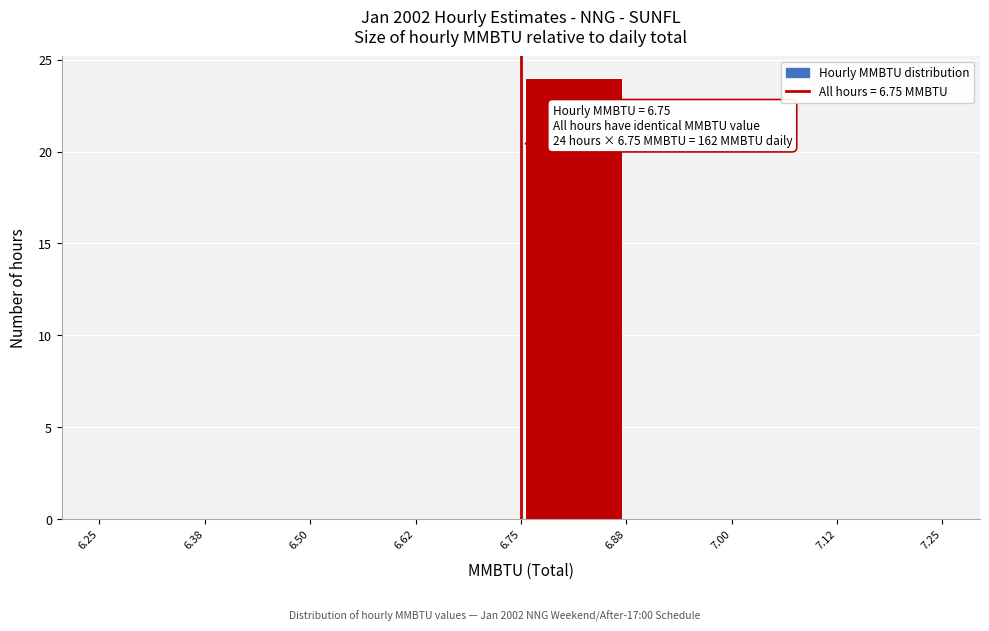

Which range on the x-axis has the tallest bar?

6.75 to 6.88